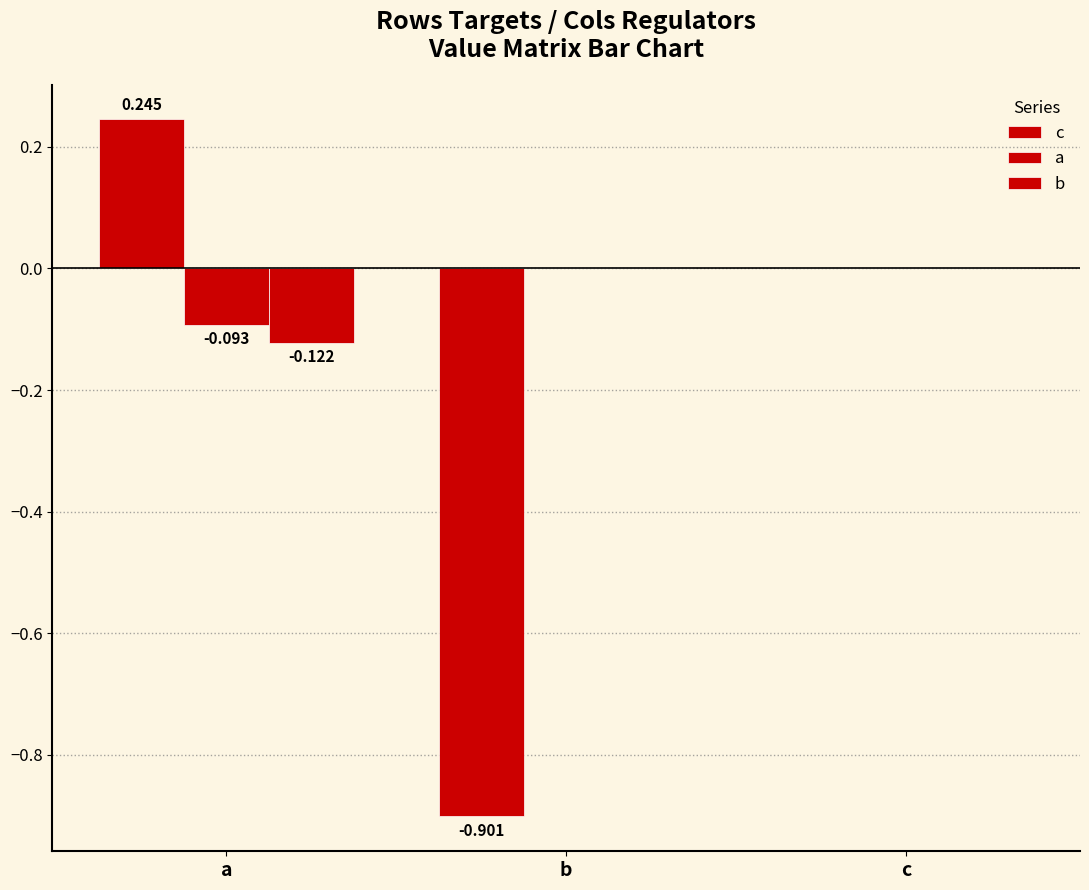

Are the bars horizontal?

No